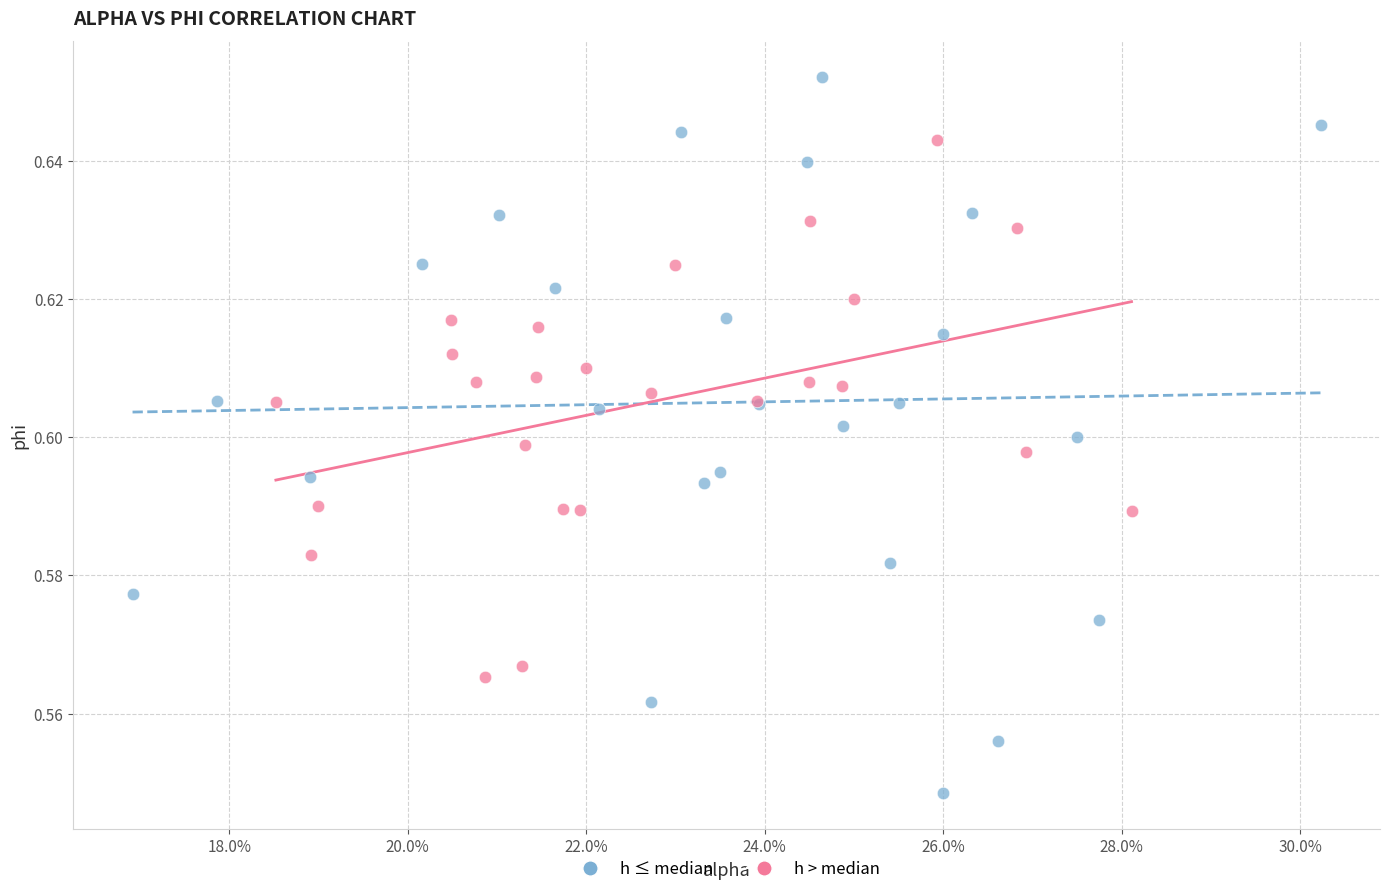

Which series reaches the maximum Y coordinate?

h ≤ median